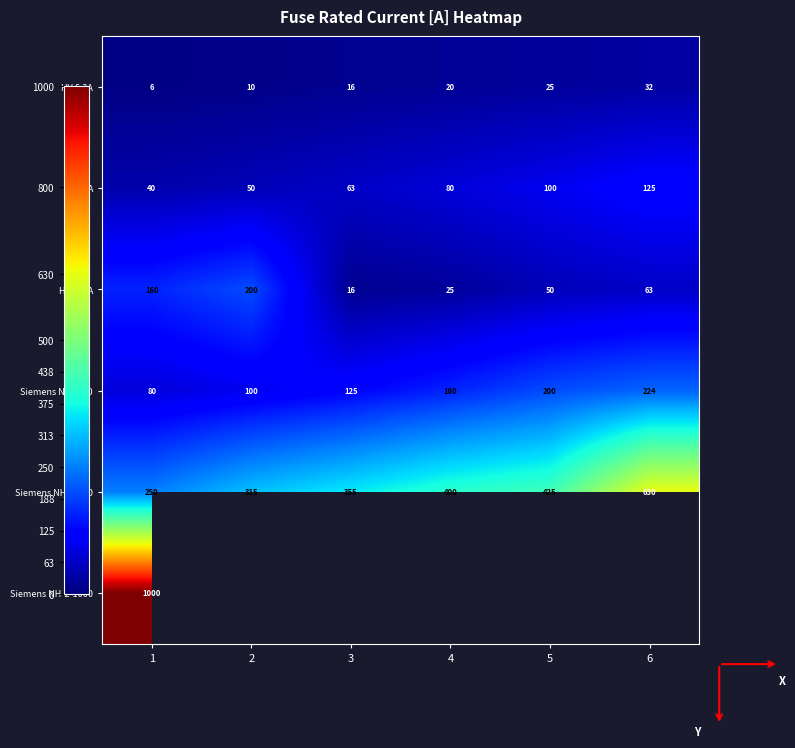

What is the smallest value displayed?

6.3